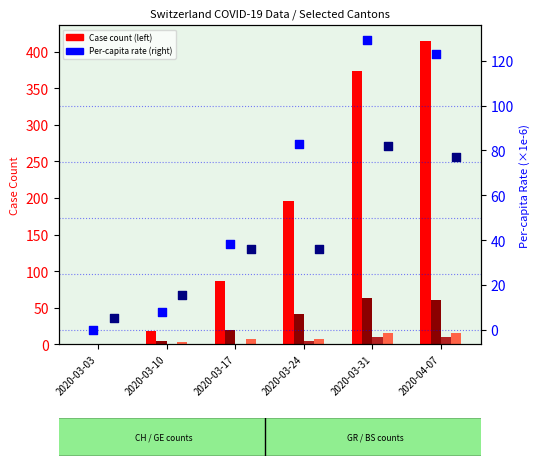

Which series has the largest total across all categories?

CH